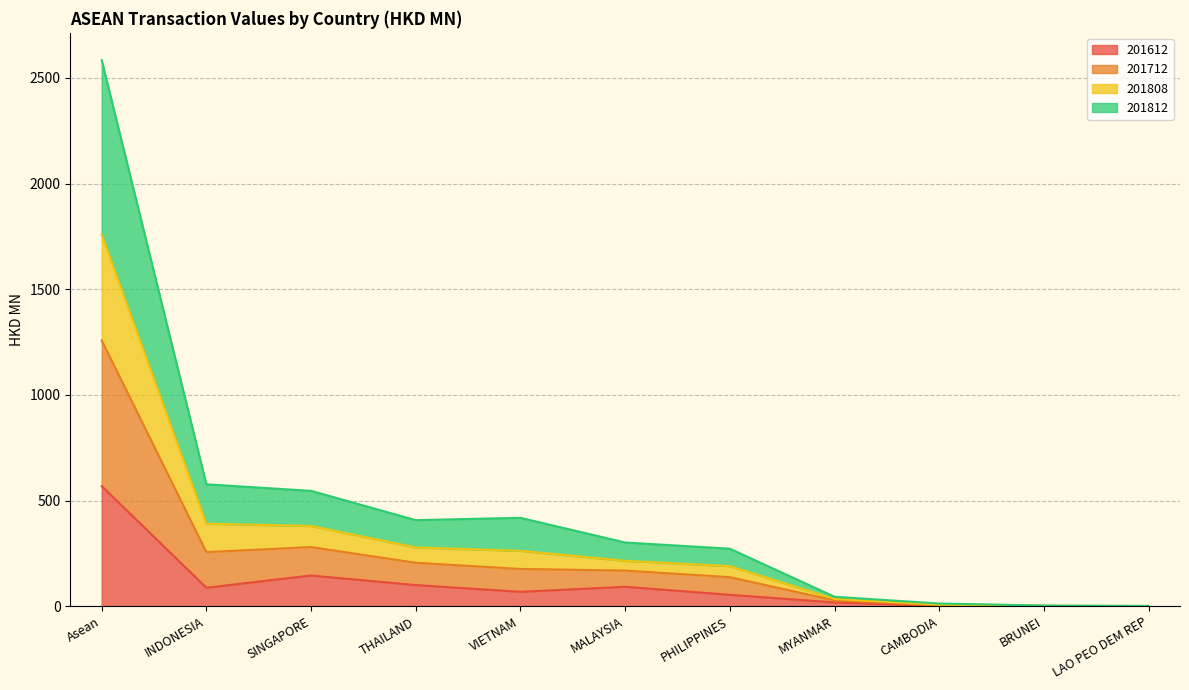

Where does the 201612 series first go above 68?

Asean